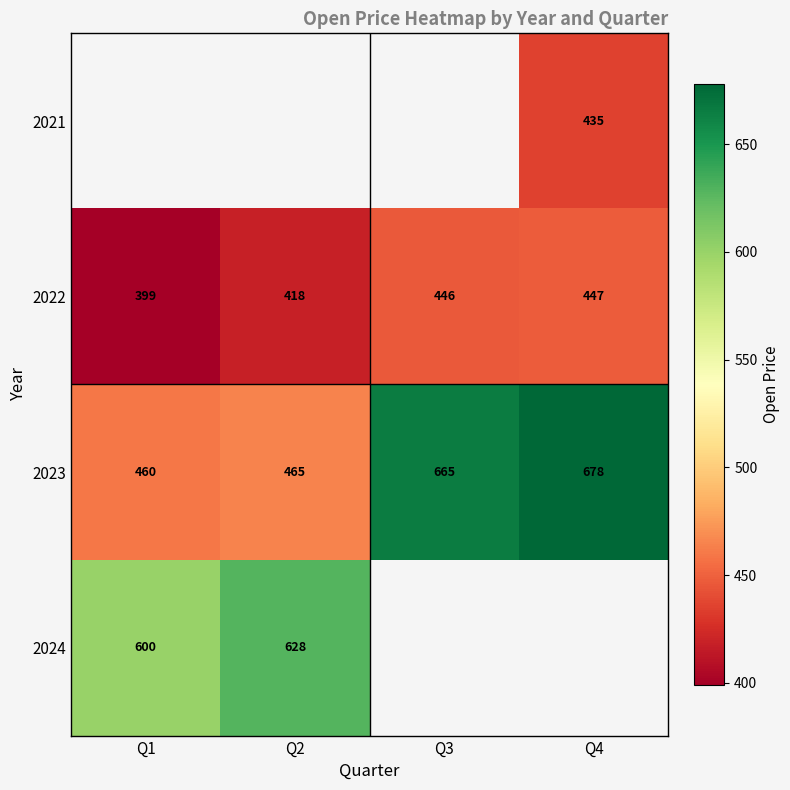

How many data points in 2022 are less than 446?

2